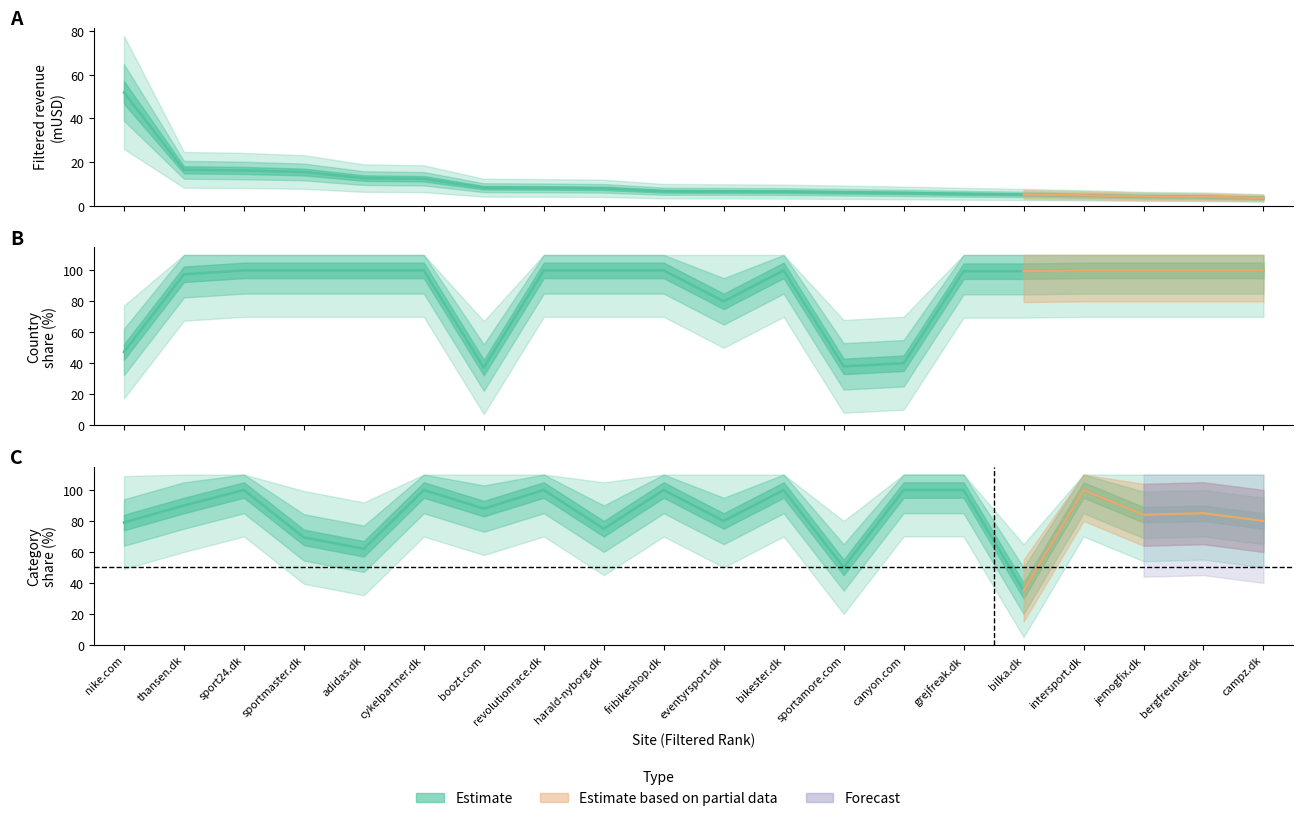

At how many categories does at least one series exceed 85?

17